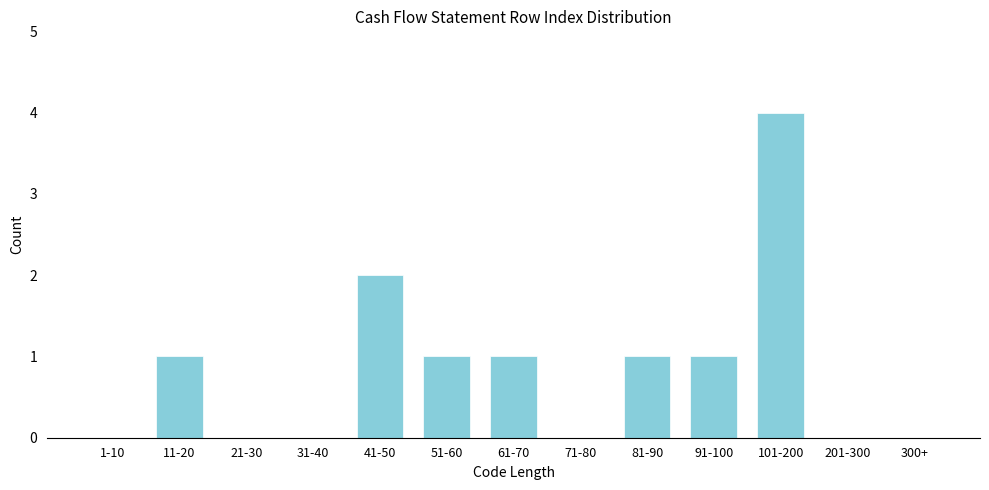

Reading left to right, what are all the values shown in this chart?

1-10=0	11-20=1	21-30=0	31-40=0	41-50=2	51-60=1	61-70=1	71-80=0	81-90=1	91-100=1	101-200=4	201-300=0	300+=0